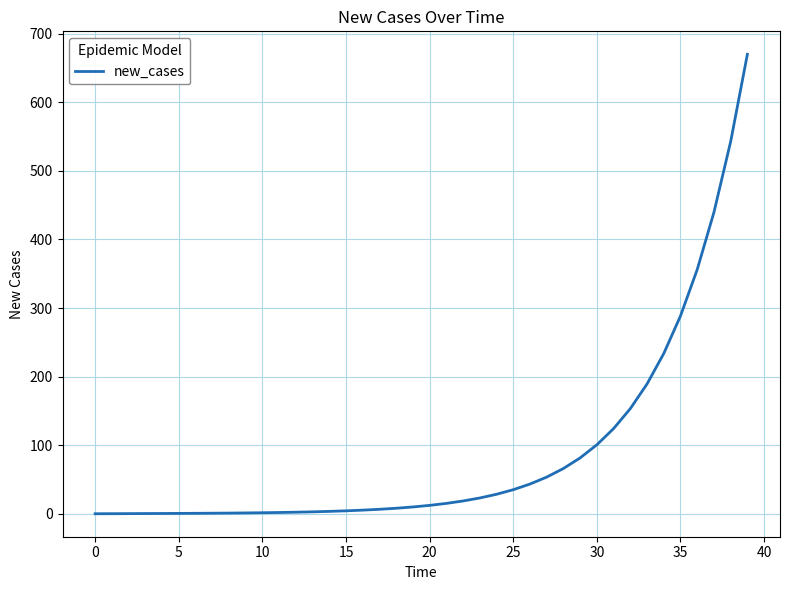

What is the maximum value shown in the chart?

670.0